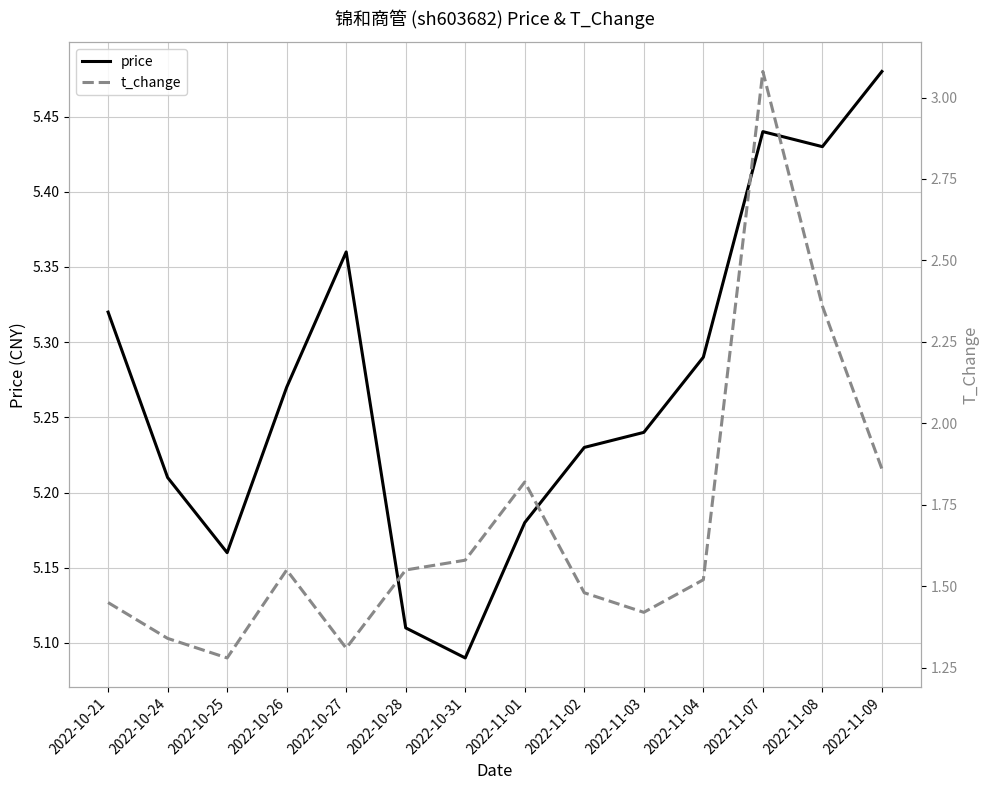

The value of t_change at 2022-10-25 is 1.3. True or false?

True